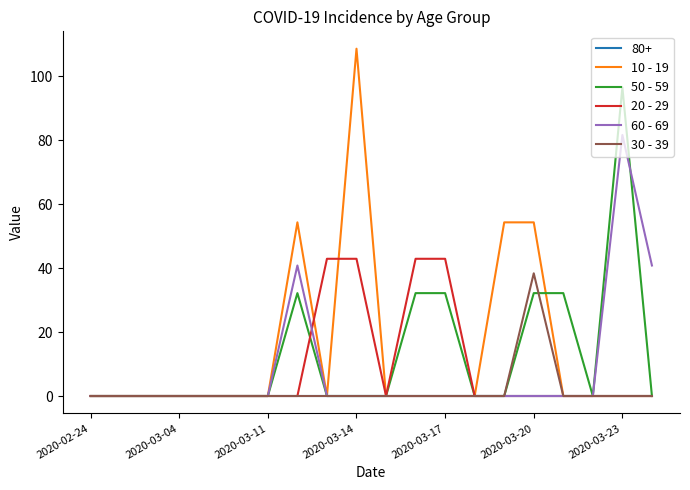

What is the maximum value for 10 - 19?

108.6